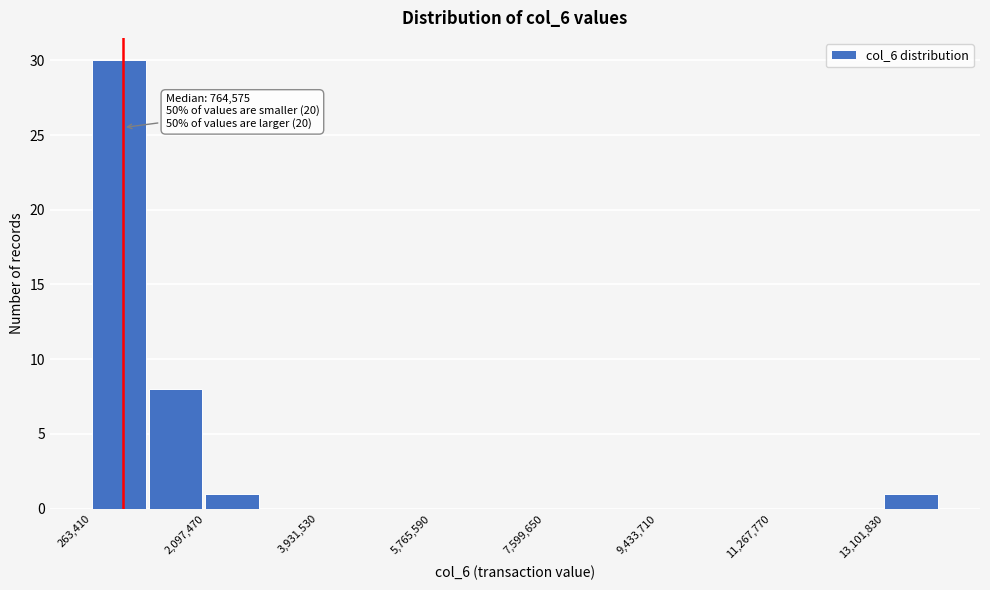

Which range on the x-axis has the tallest bar?

200000 to 1200000